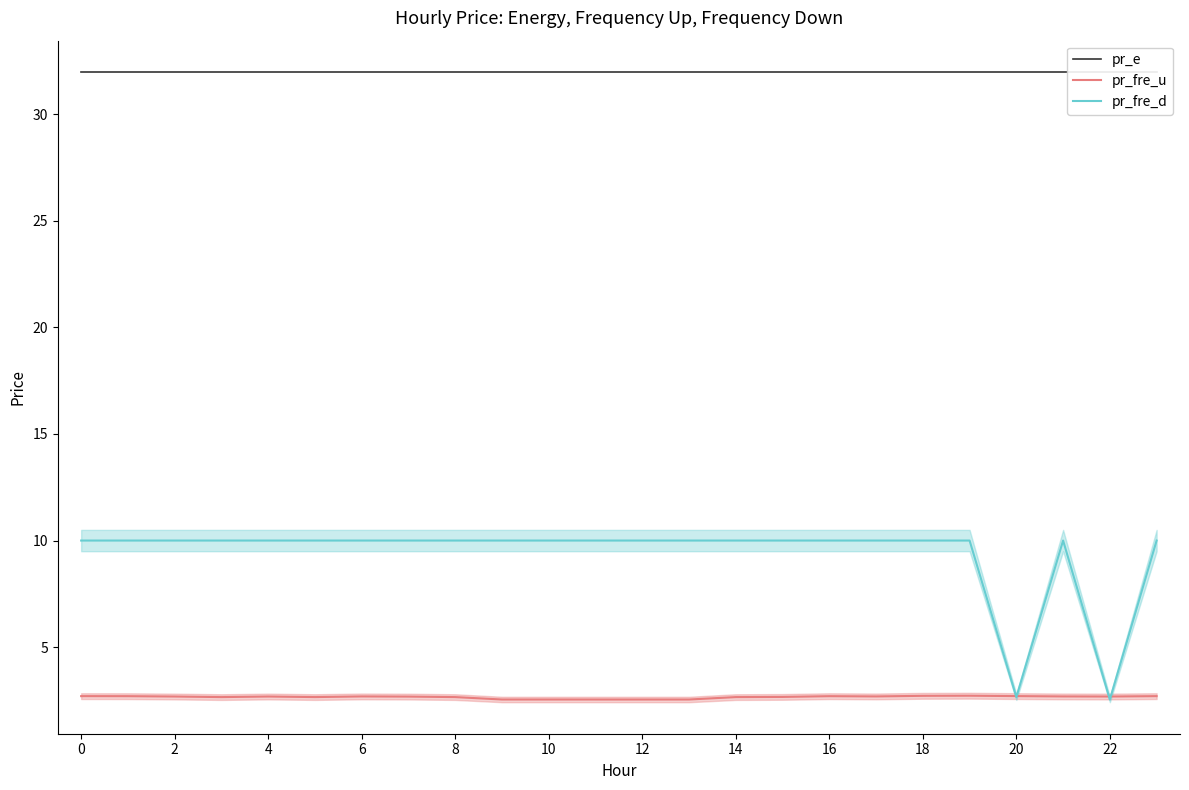

The value of pr_fre_d at 20 is 2.7. True or false?

True